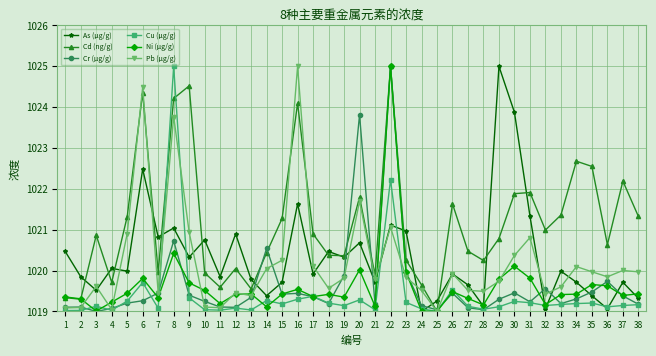

At which category is the sum across all series the highest?

22